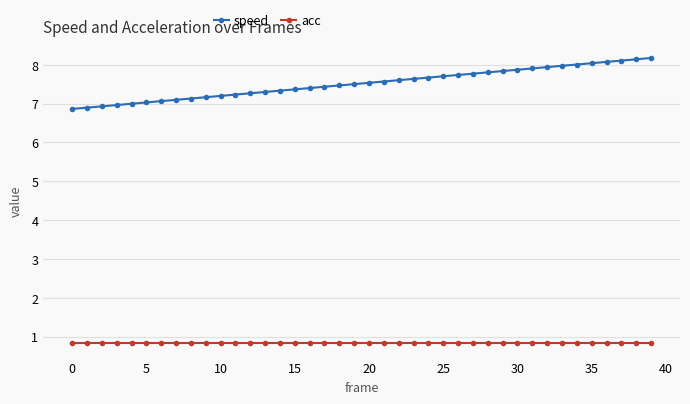

What is the minimum value shown in the chart?

0.8